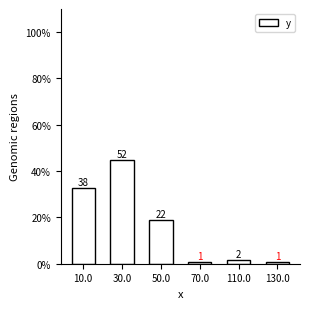

Rank the categories by value from lowest to highest.

70.0, 130.0, 110.0, 50.0, 10.0, 30.0